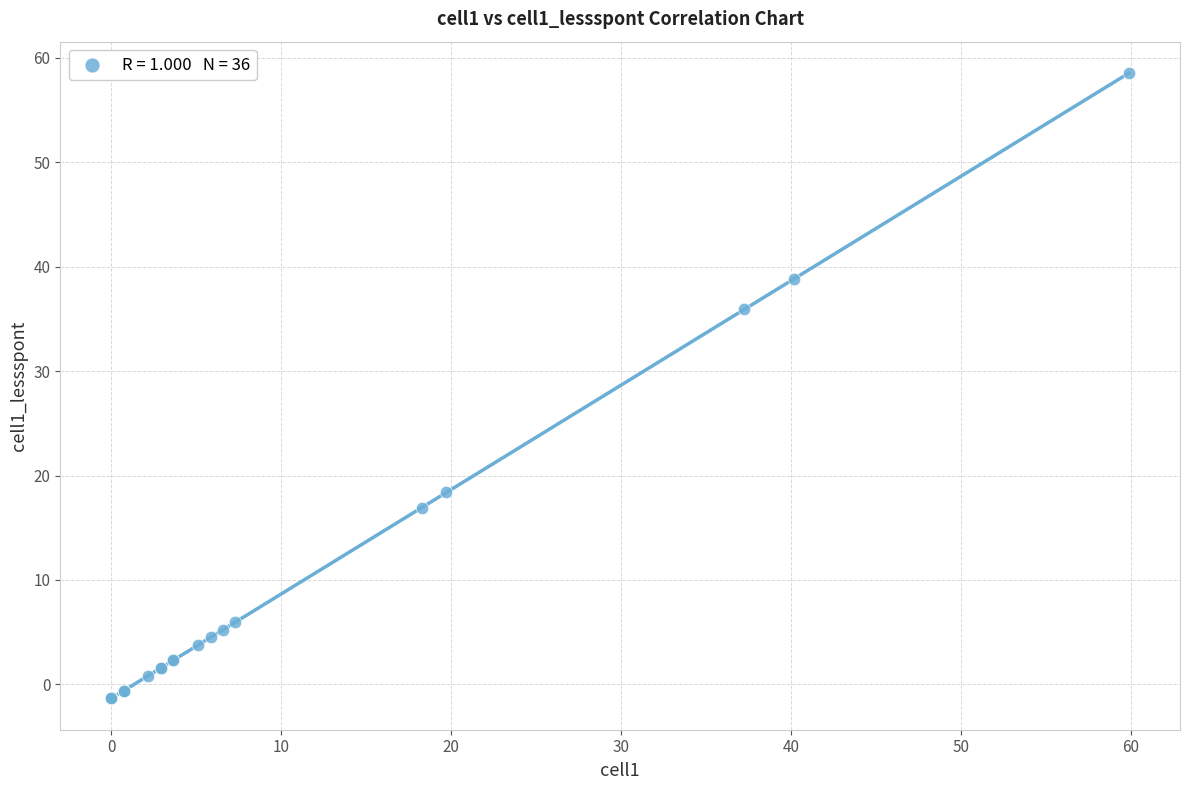

What Y value in the scatter plot is closest to 28?

35.9